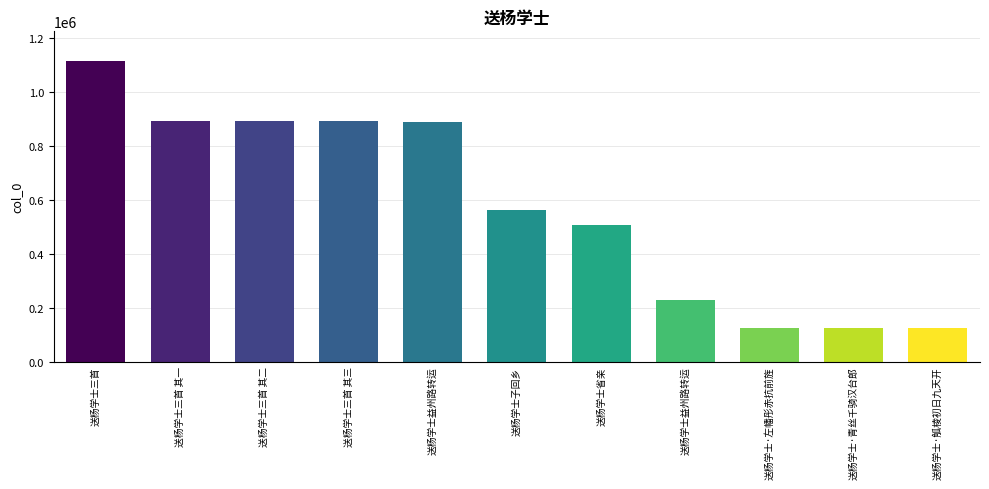

Approximately how many times larger is the value at 送杨学士·青丝千骑汉台郎 compared to 送杨学士三首?

0.1